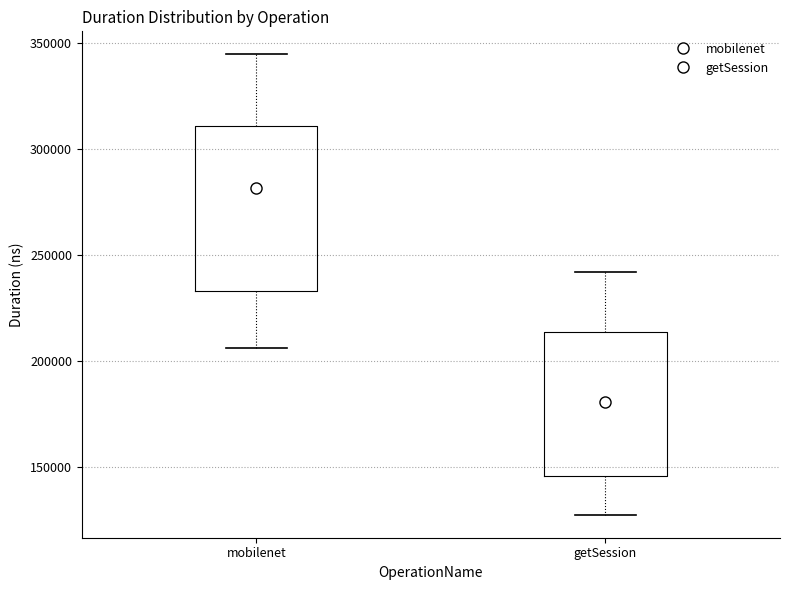

Which box is the tallest, from its lower edge to its upper edge?

mobilenet